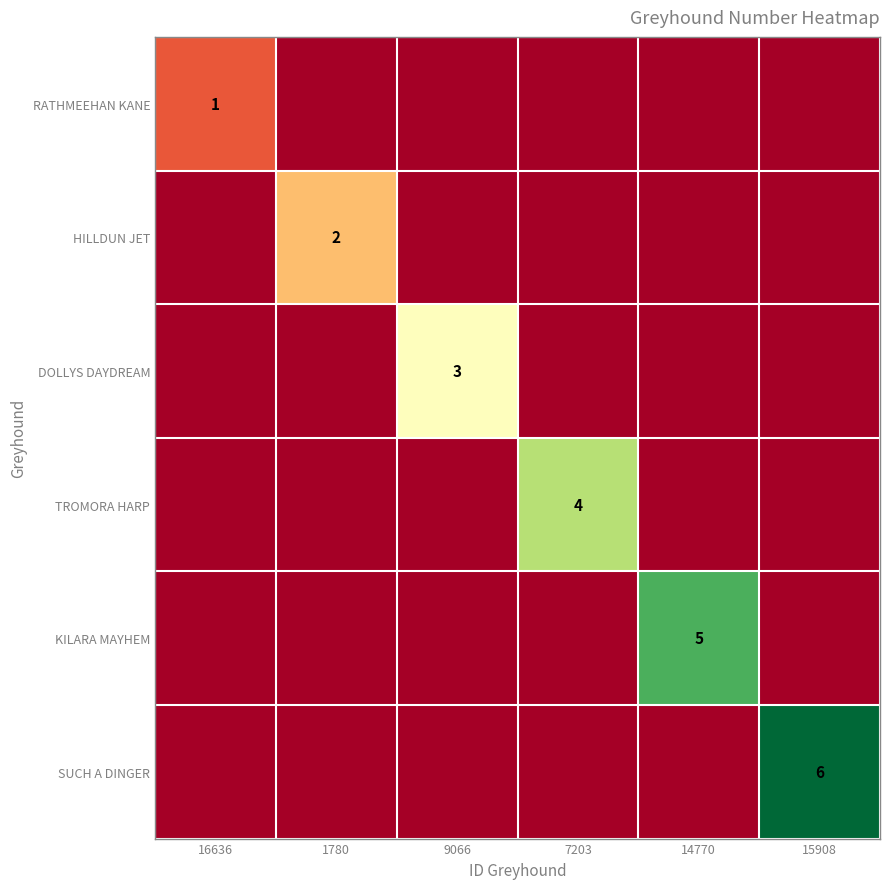

Count the KILARA MAYHEM values in the range 0 to 1.

5